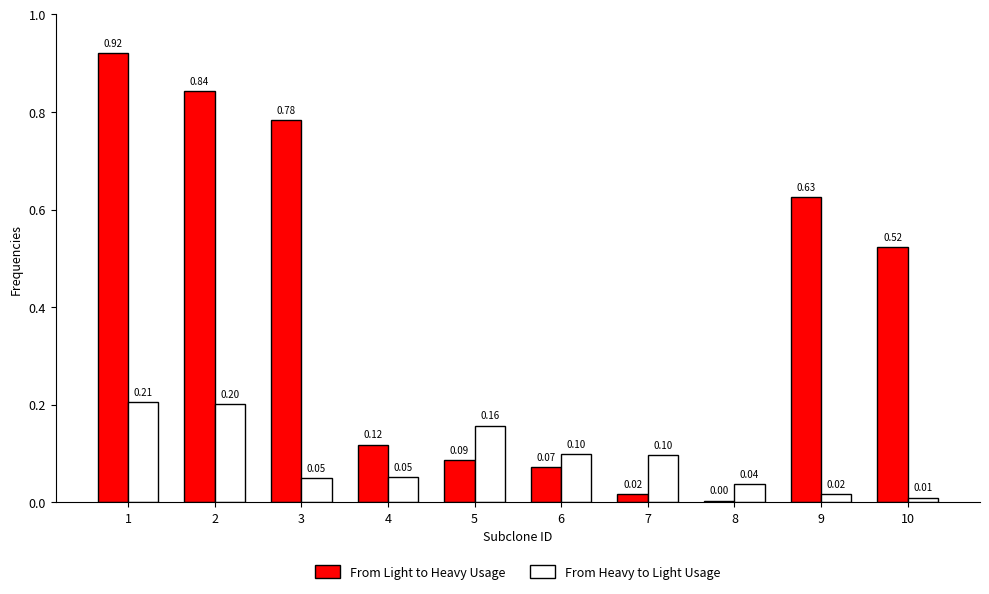

What is the sum of all From Light to Heavy Usage values?

4.0